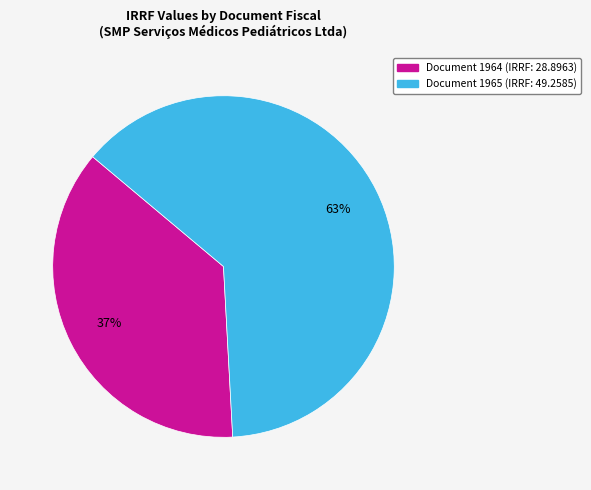

Count the number of slices in the pie.

2